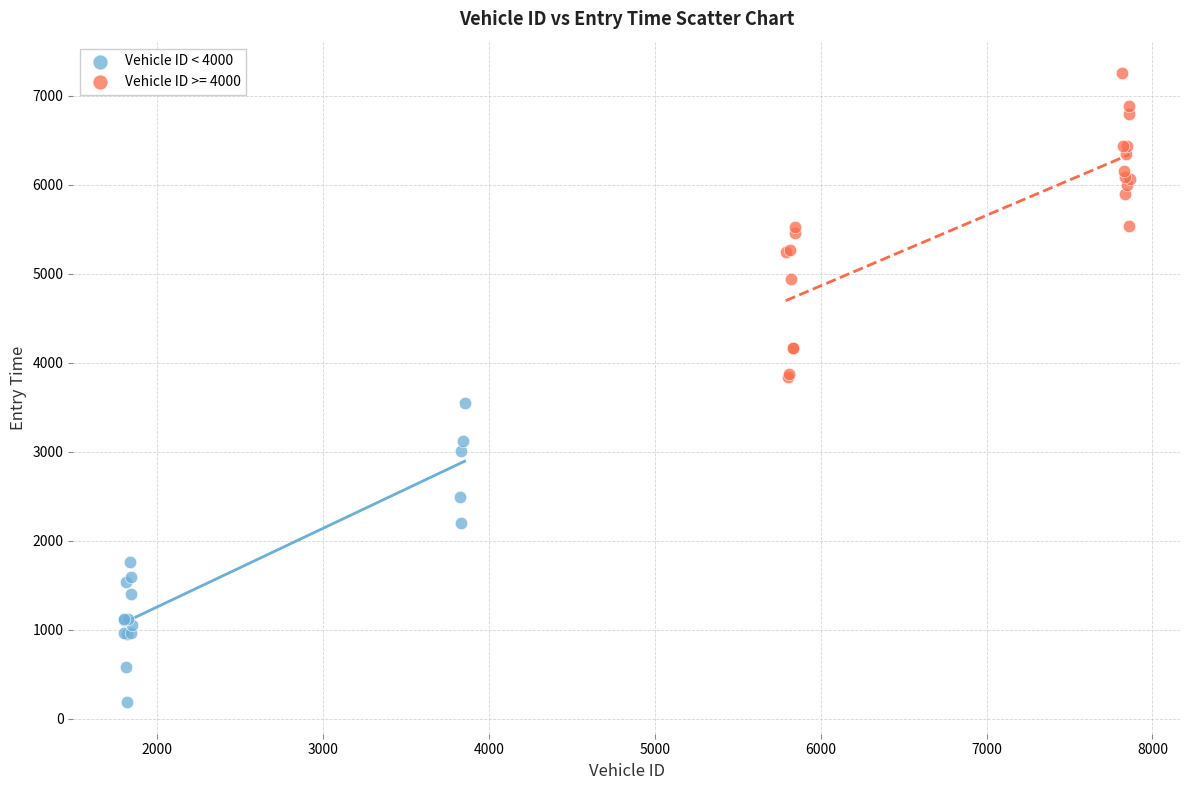

Which series reaches the minimum Y coordinate?

Vehicle ID < 4000